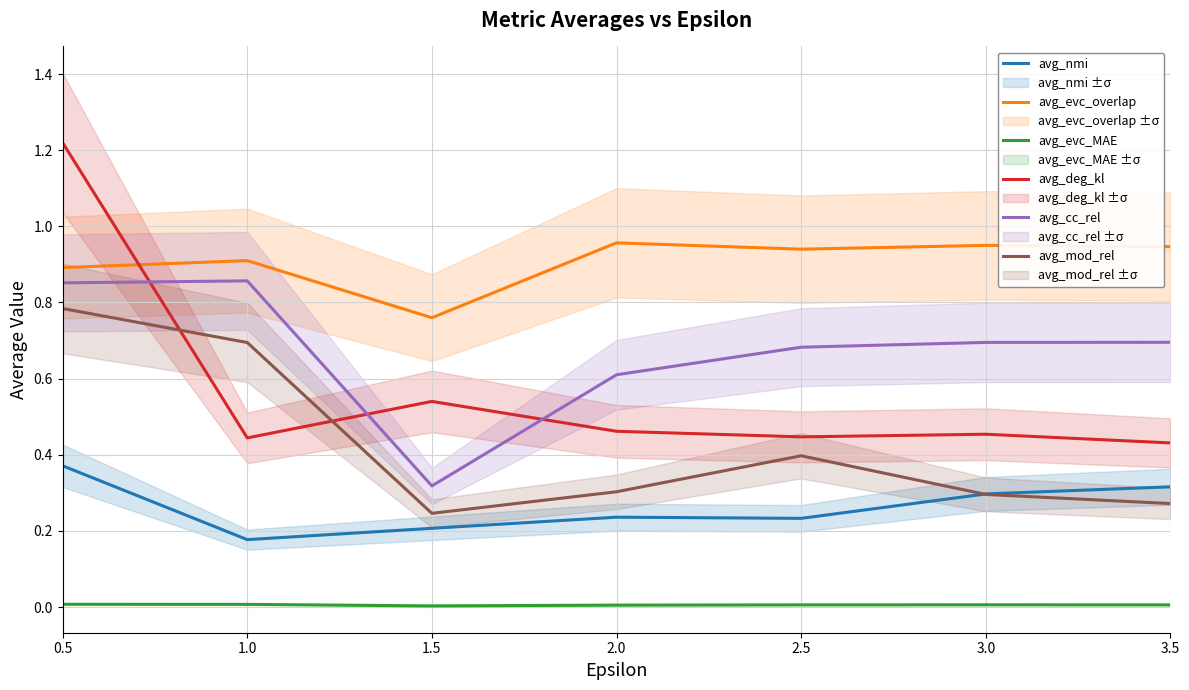

True or false: avg_mod_rel and avg_deg_kl intersect in this chart.

True